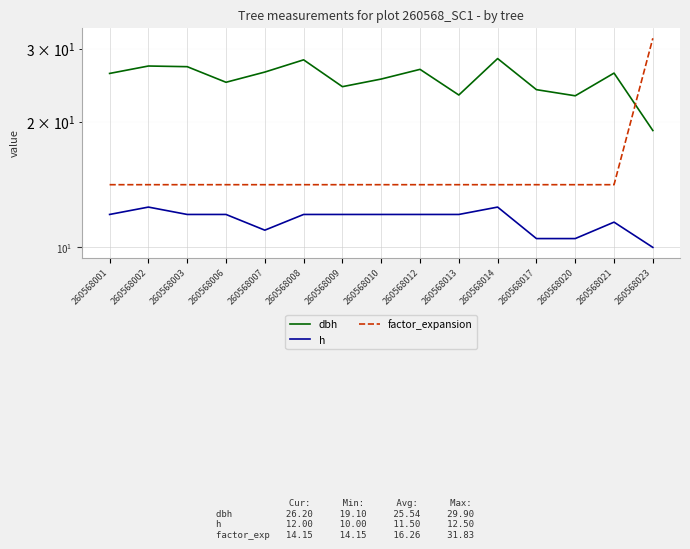

Reading left to right, what are all the values shown in this chart?

dbh: 26.2	27.3	27.2	24.9	26.4	28.2	24.4	25.4	26.8	23.2	28.4	23.9	23.1	26.2	19.1
h: 12.0	12.5	12.0	12.0	11.0	12.0	12.0	12.0	12.0	12.0	12.5	10.5	10.5	11.5	10.0
factor_expansion: 14.2	14.2	14.2	14.2	14.2	14.2	14.2	14.2	14.2	14.2	14.2	14.2	14.2	14.2	31.8